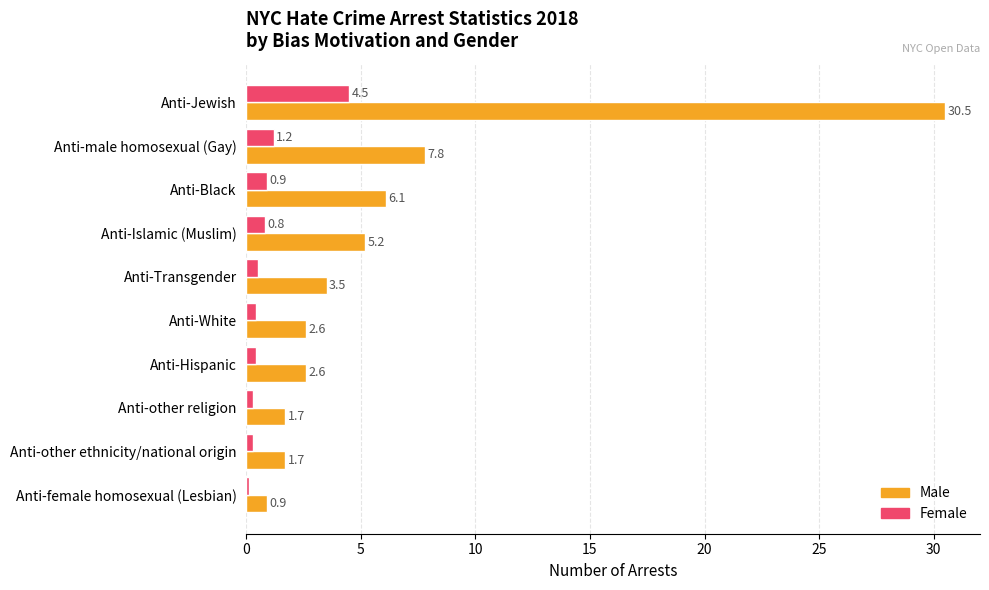

What is the minimum value shown in the chart?

0.1